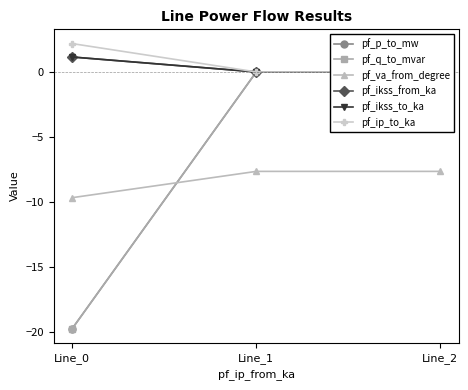

Which series has the largest total across all categories?

pf_ip_to_ka